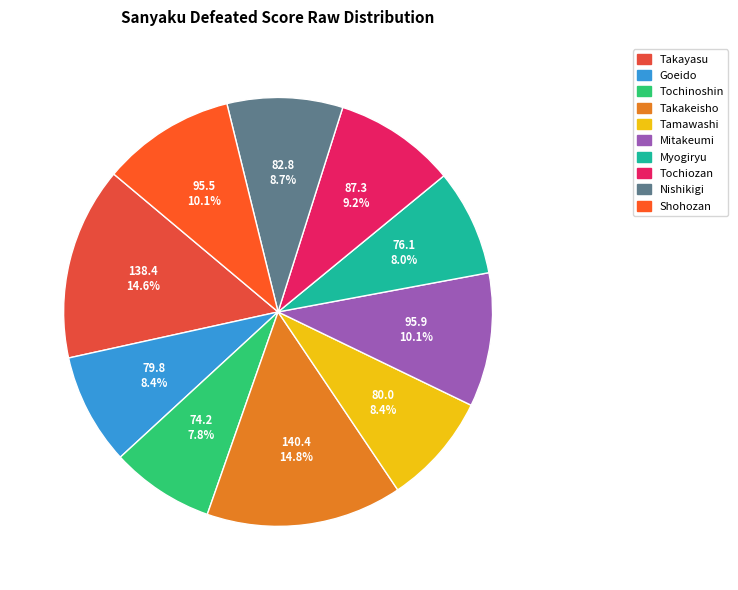

What percentage is NOT represented by Goeido?

91.6%